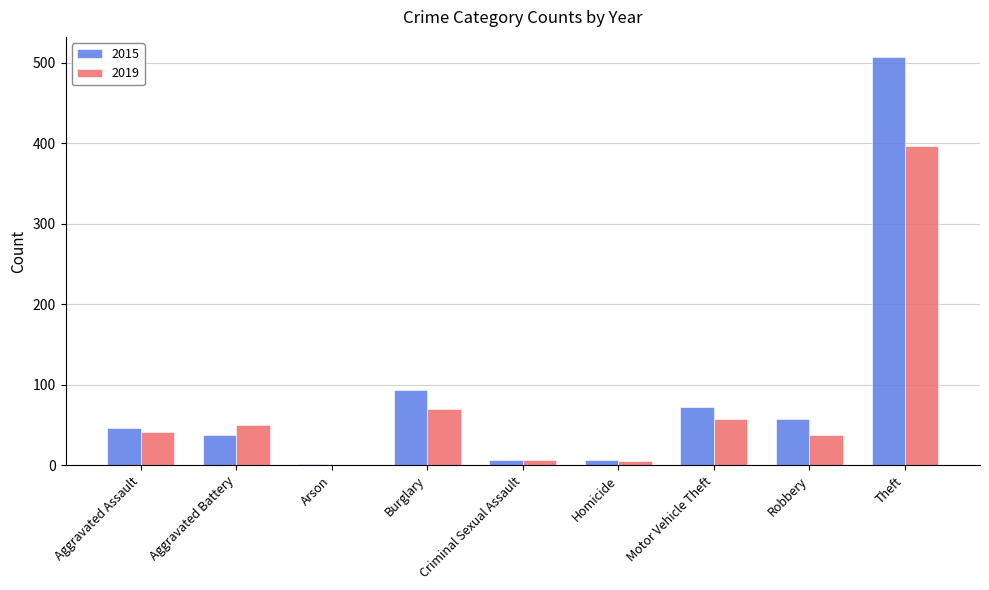

At which label is 2015 closest to 254?

Burglary